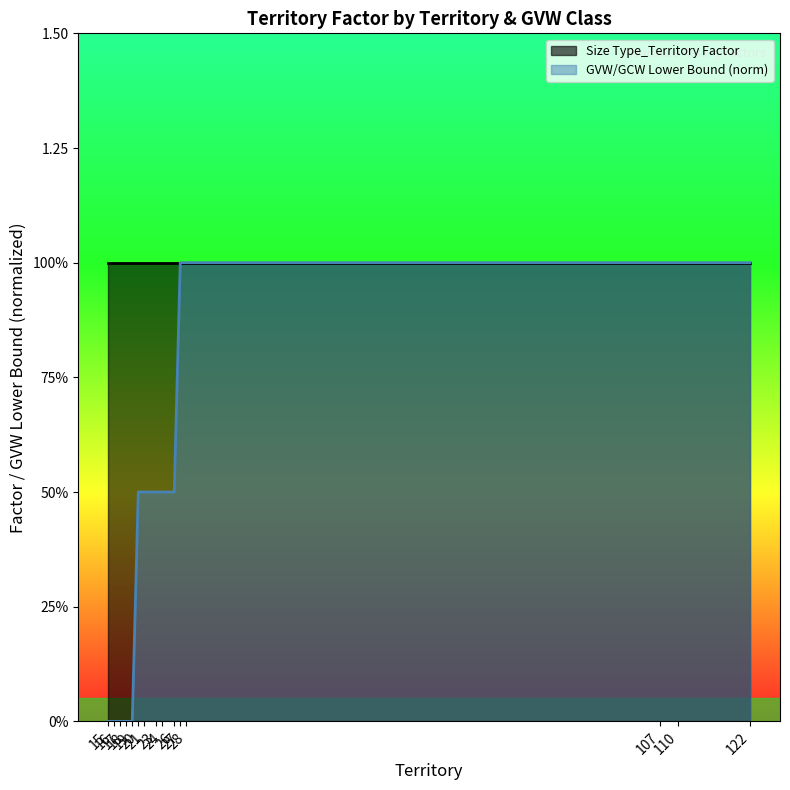

The value at 27 is 0.5. True or false?

False